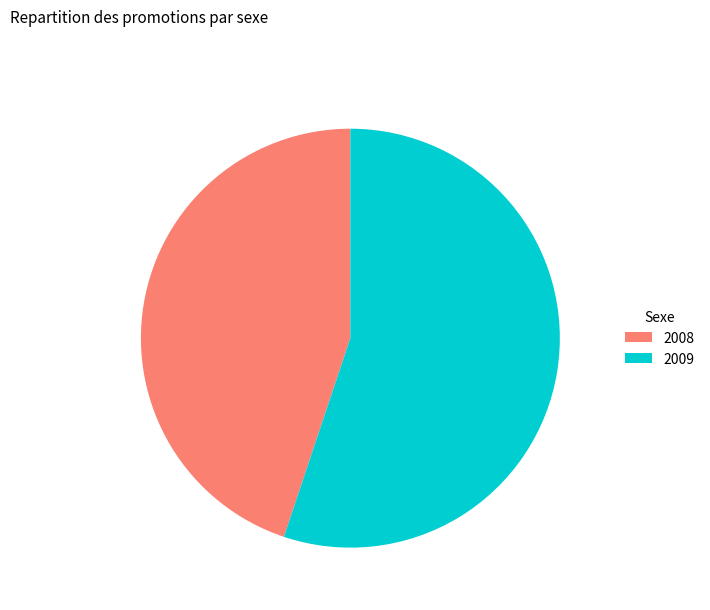

Combined, do 2009 and 2008 account for over 50%?

Yes